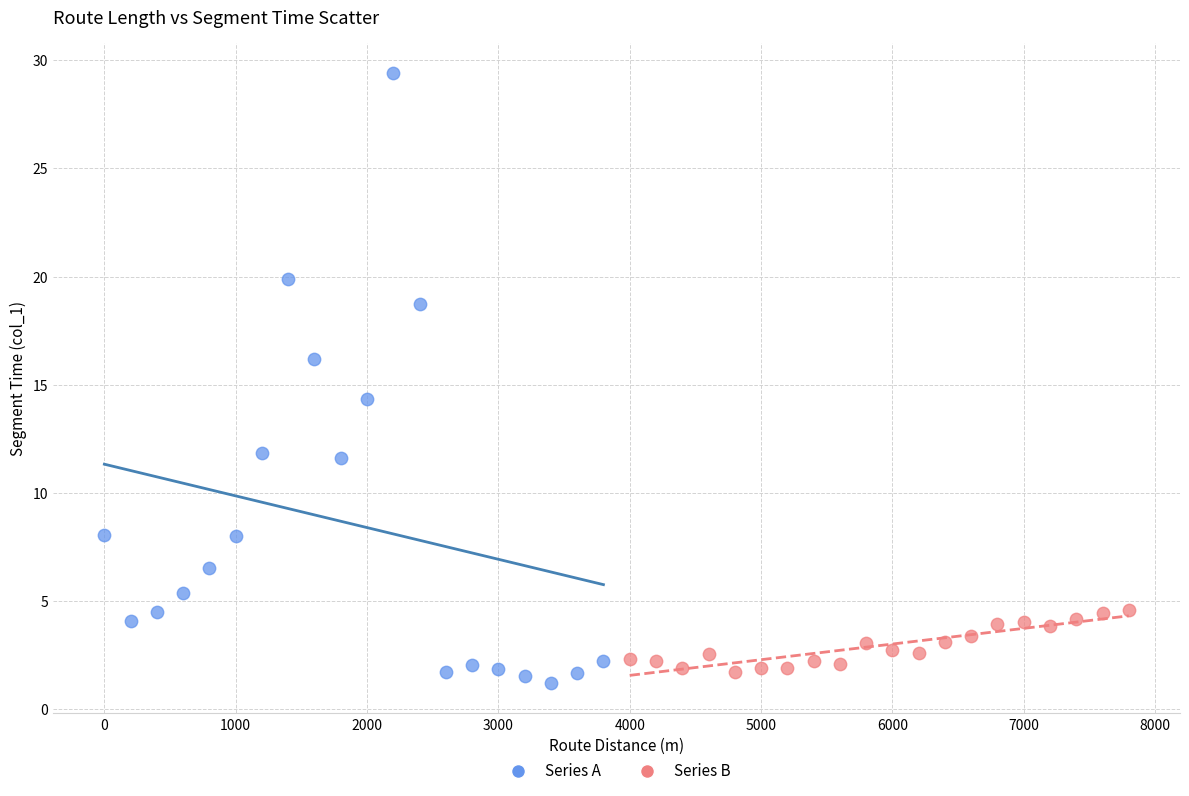

Which series has the largest Y range (max minus min)?

Series A